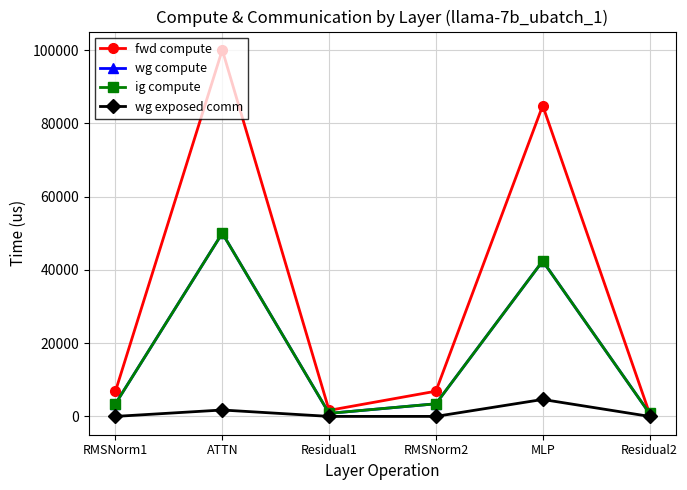

What is the difference between the wg exposed comm values at Residual2 and MLP?

4625.6